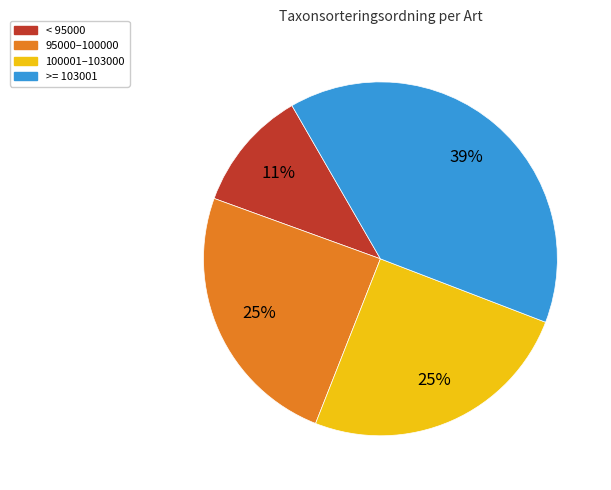

How many slices are in this pie chart?

4